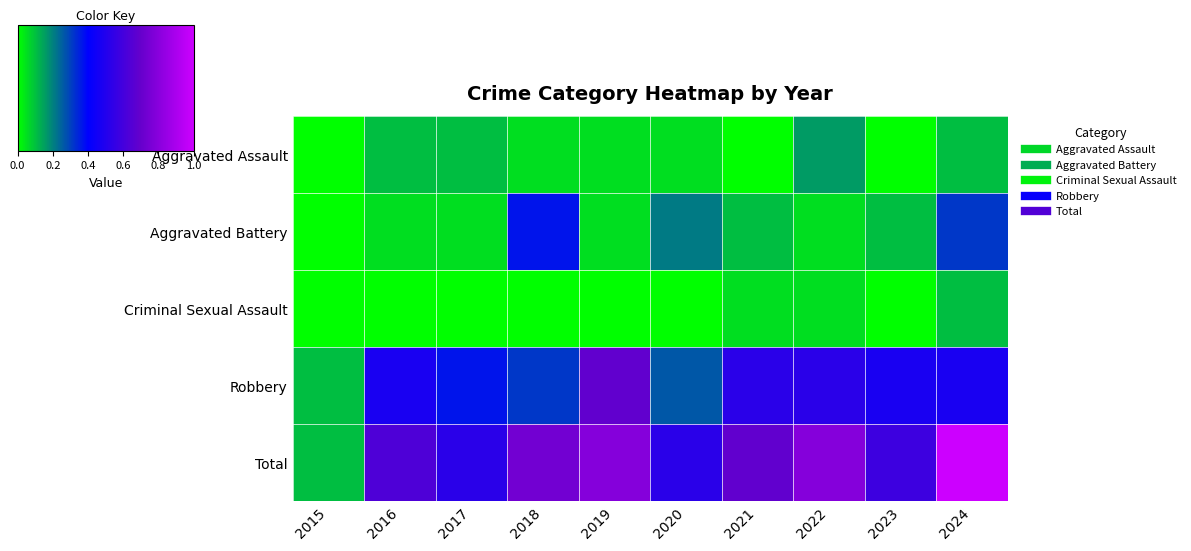

Which series has the largest range (max minus min)?

Total